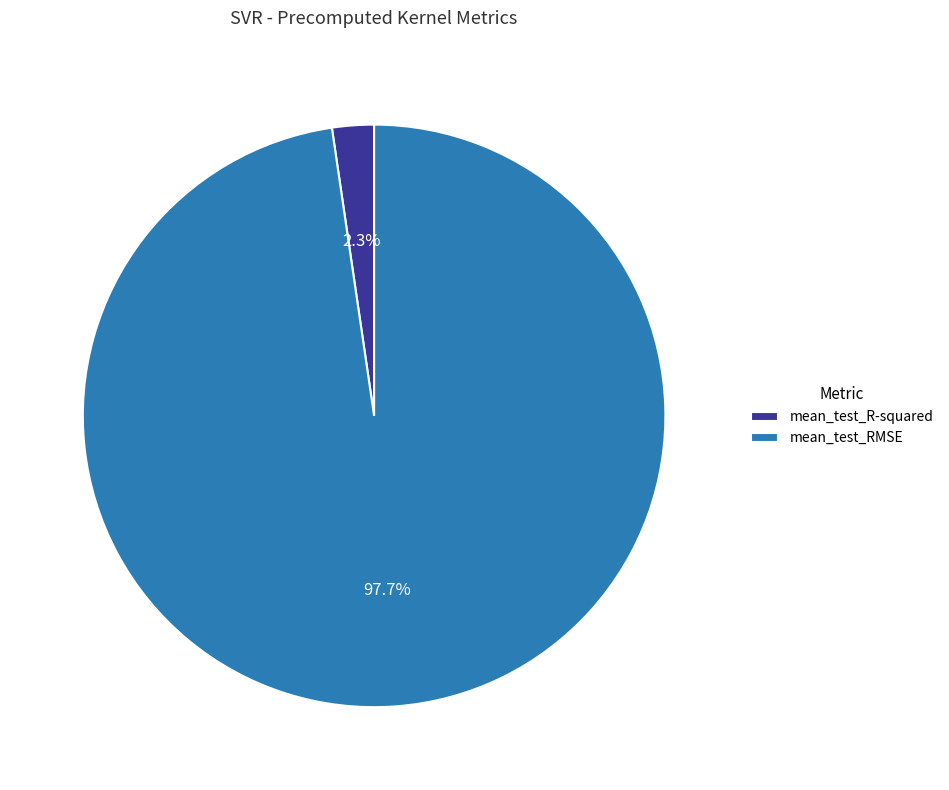

Rank the categories by value from highest to lowest.

mean_test_RMSE, mean_test_R-squared